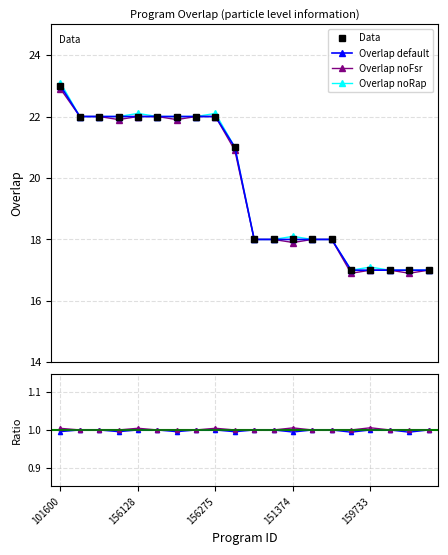

Does the chart have visible grid lines?

Yes